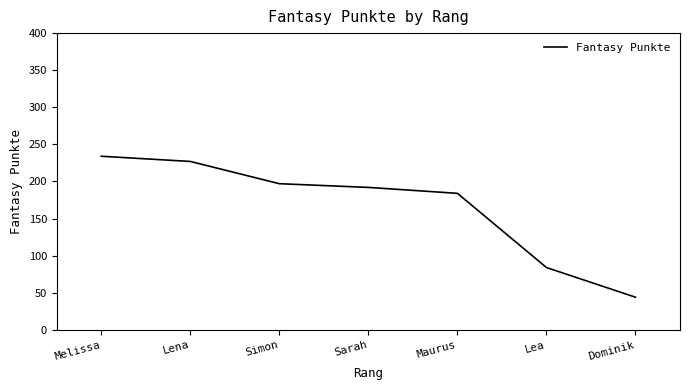

What value does the data have at Lena, to the nearest 50?

250